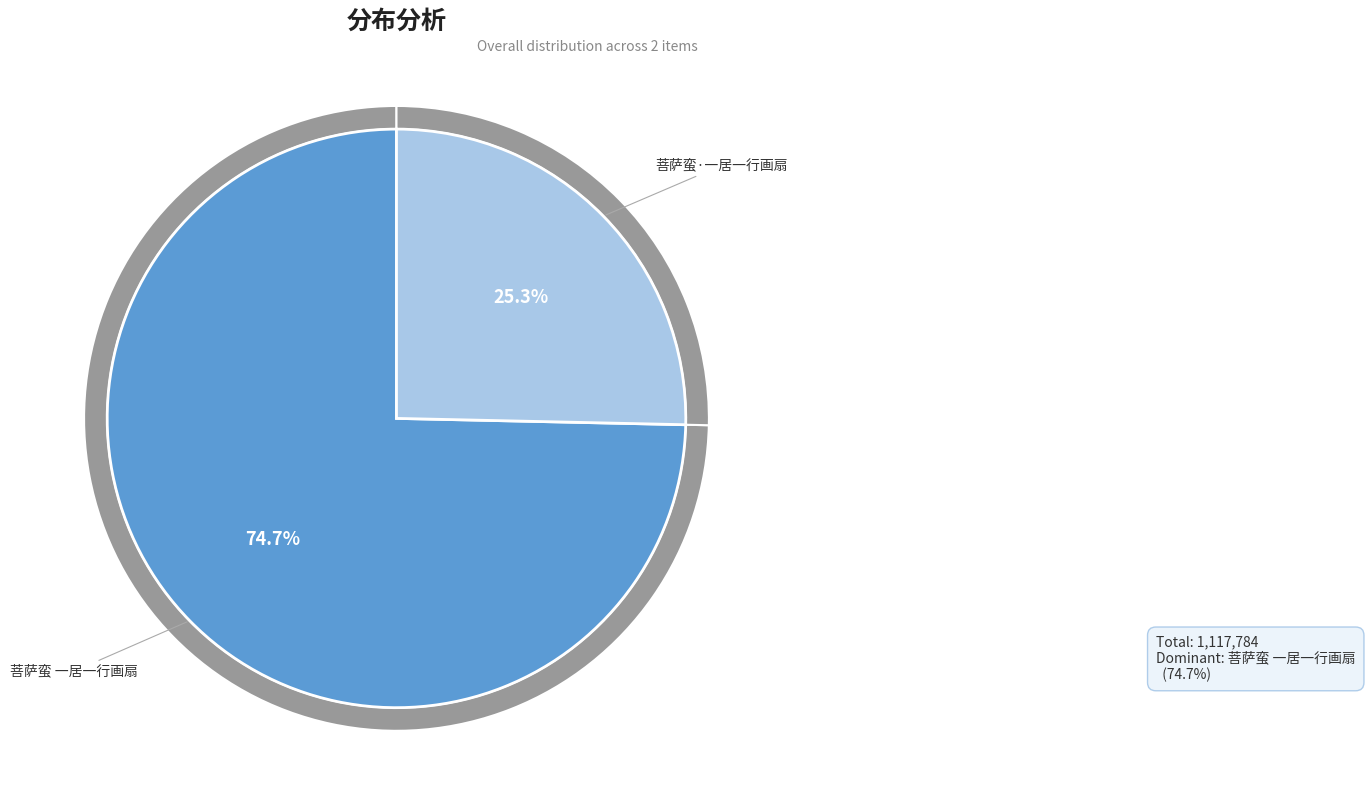

What is the largest slice in the pie chart?

菩萨蛮 一居一行画扇